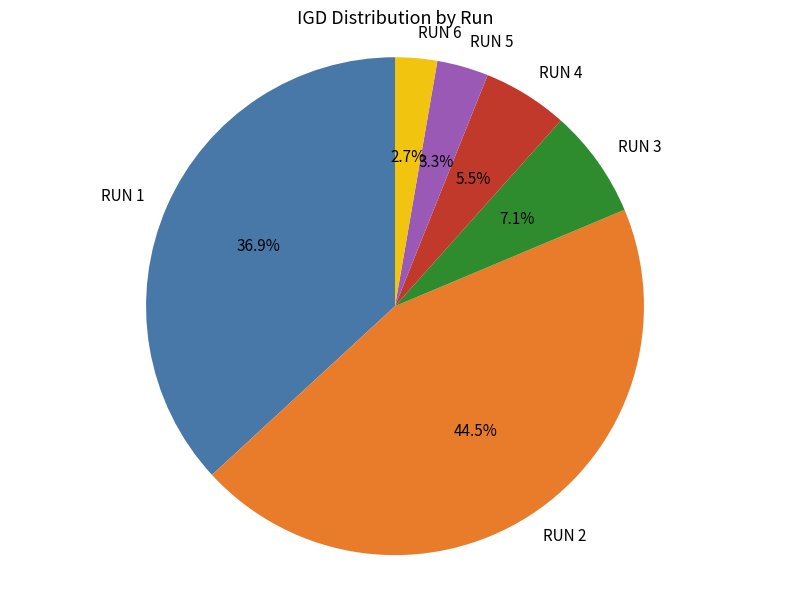

Which slice is the largest?

RUN 2